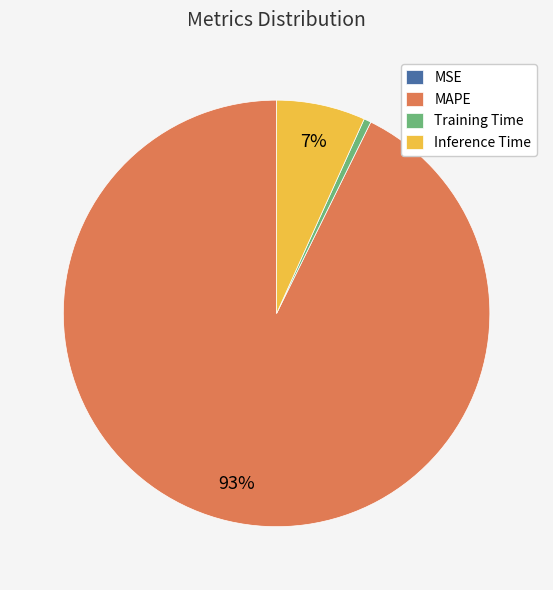

Which has a higher value, MAPE or Training Time?

MAPE